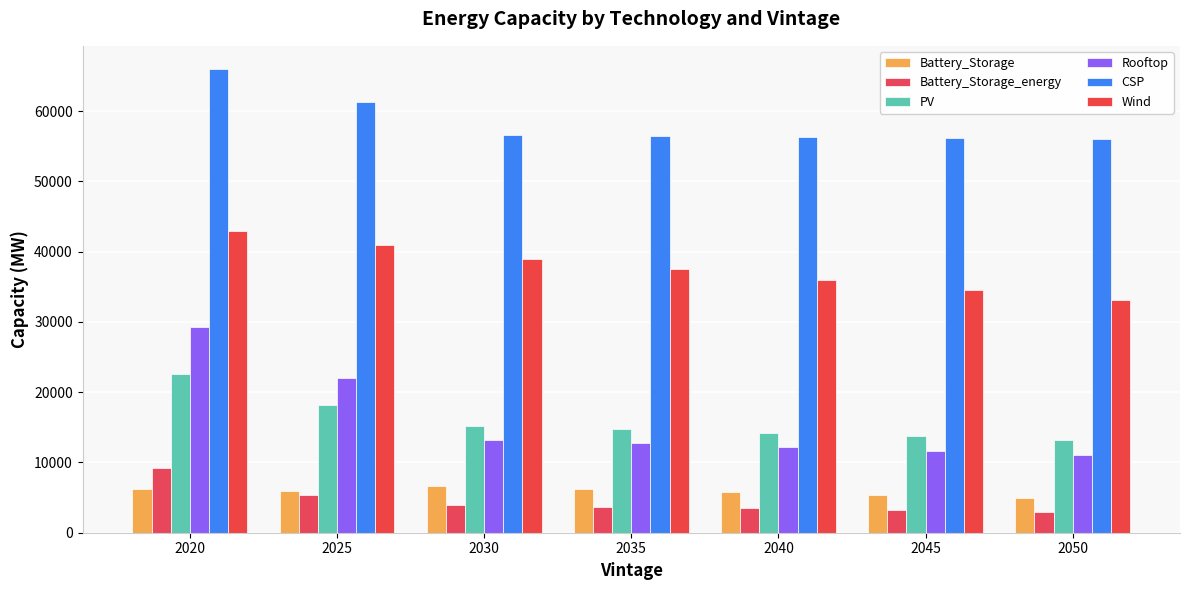

What value does the Battery_Storage_energy series have at 2025?

5398.2